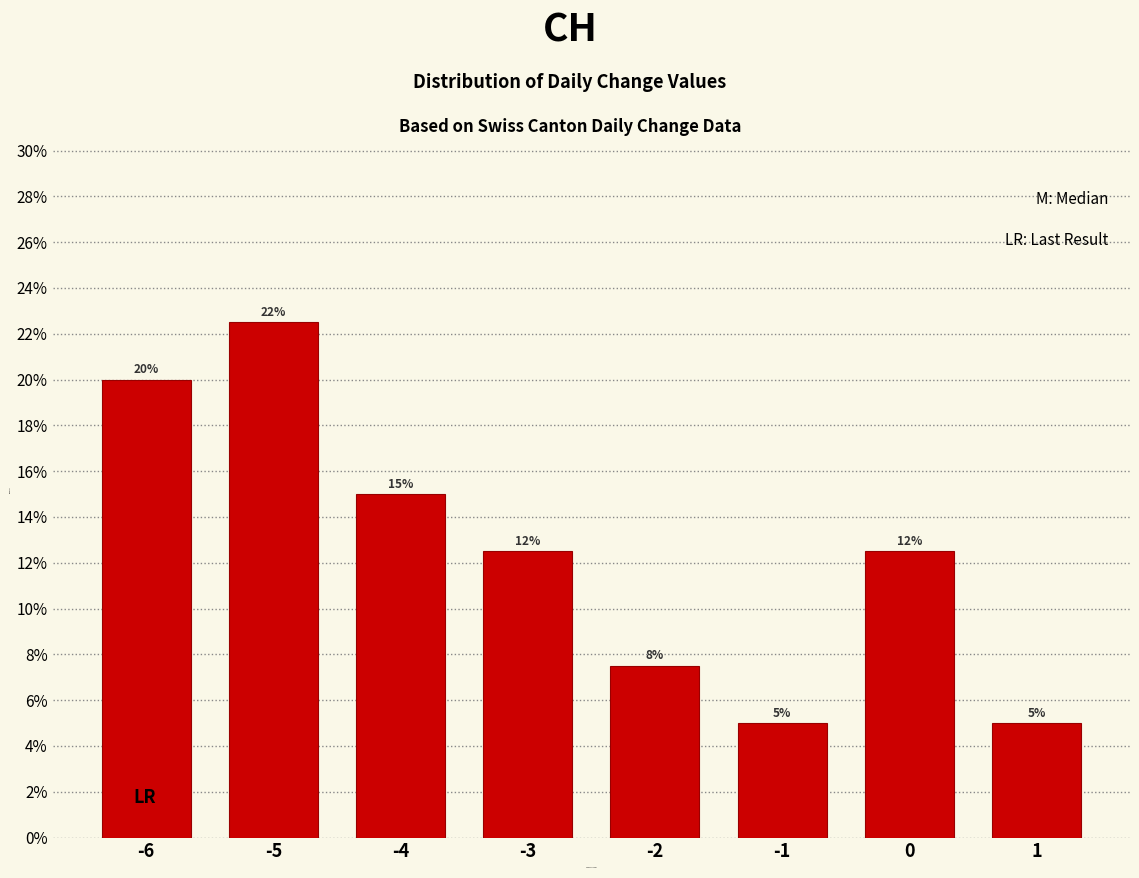

What is the value of the 7th bar from the left?

12.5